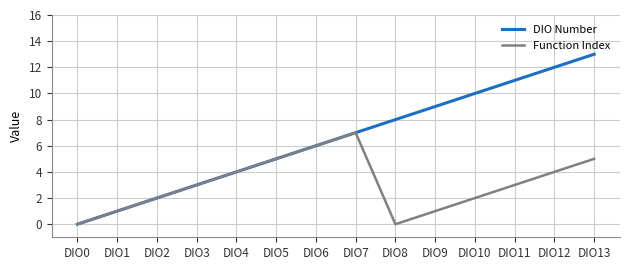

Is this an area chart (filled region under the line)?

No